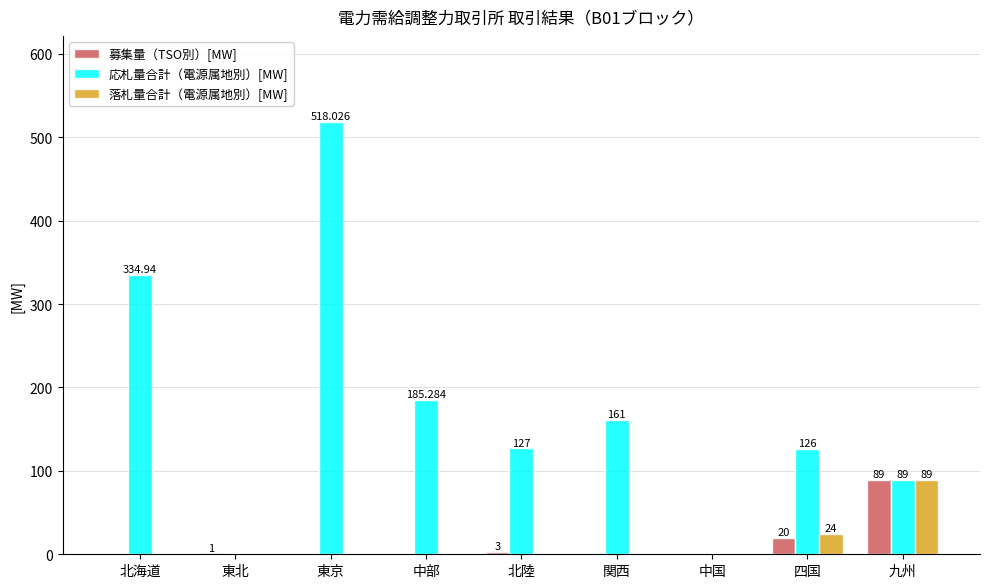

Is it true that 応札量合計（電源属地別）[MW] equals 161.0 at 関西?

True